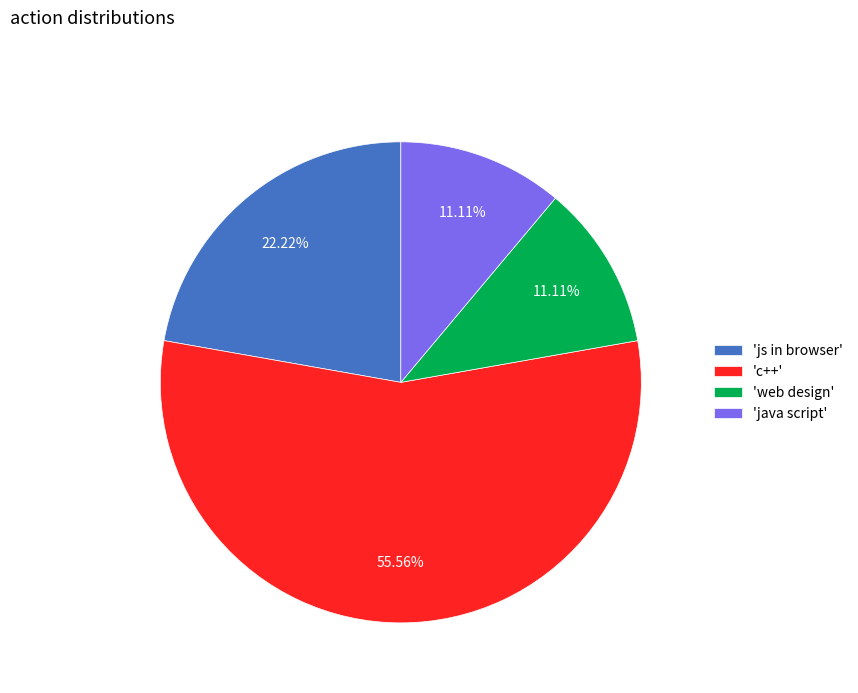

Count the number of slices in the pie.

4